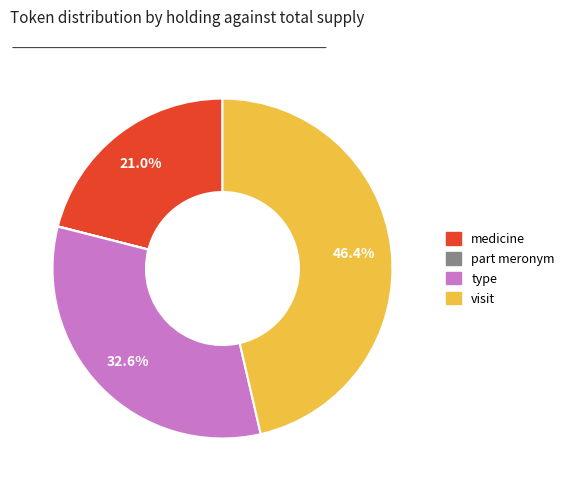

True or false: type accounts for 24% of the total.

False